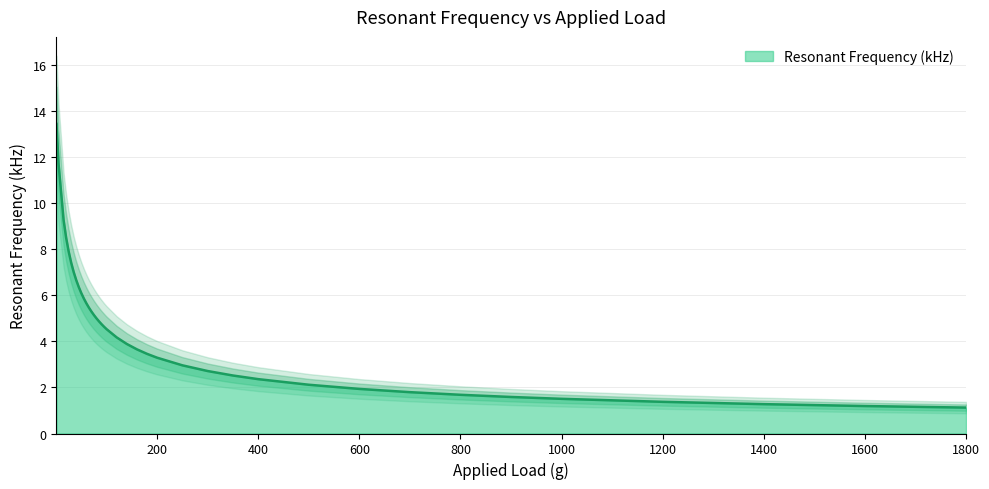

Reading left to right, what are all the values shown in this chart?

13.4	11.7	9.3	8.5	7.9	7.4	7.0	6.7	6.4	6.1	5.9	5.7	5.5	5.3	5.1	5.0	4.9	4.7	4.6	4.5	4.2	3.9	3.7	3.5	3.3	3.0	2.7	2.5	2.4	2.1	1.9	1.8	1.7	1.6	1.5	1.4	1.3	1.2	1.1